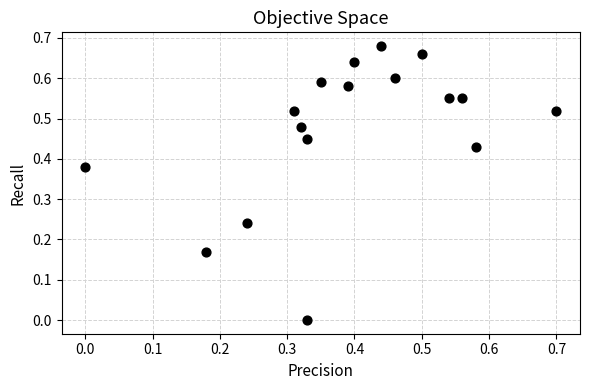

How many data points are displayed?

17